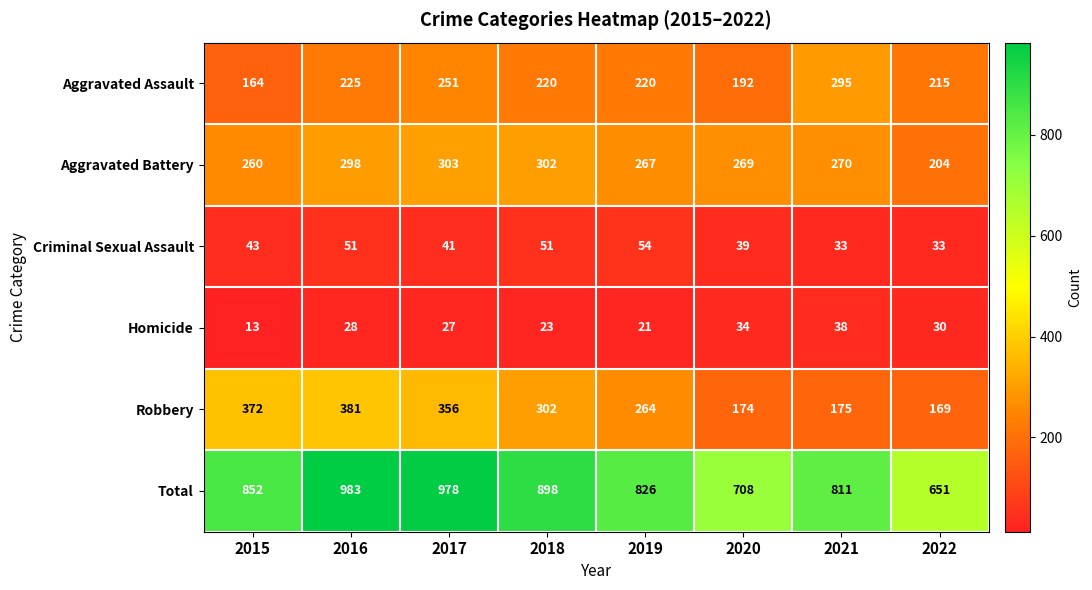

Is it true that Robbery equals 92 at 2018?

False